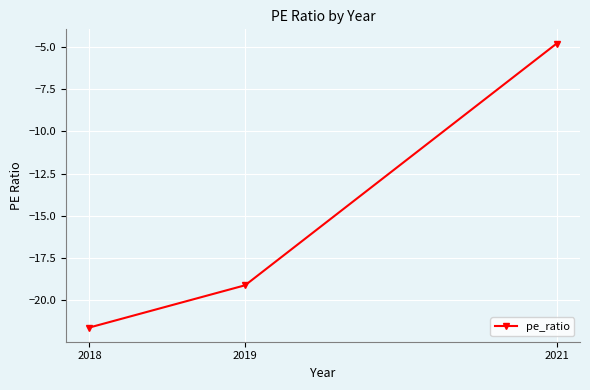

What is the smallest value displayed?

-21.6